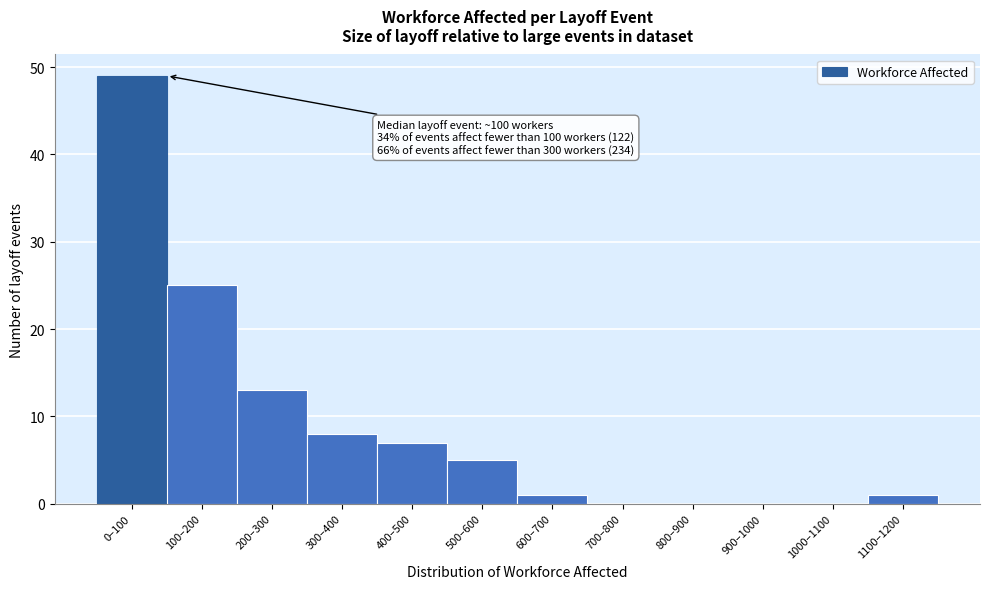

Reading right to left, transcribe all the data shown in this chart.

1100–1200=1	1000–1100=0	900–1000=0	800–900=0	700–800=0	600–700=1	500–600=5	400–500=7	300–400=8	200–300=13	100–200=25	0–100=49